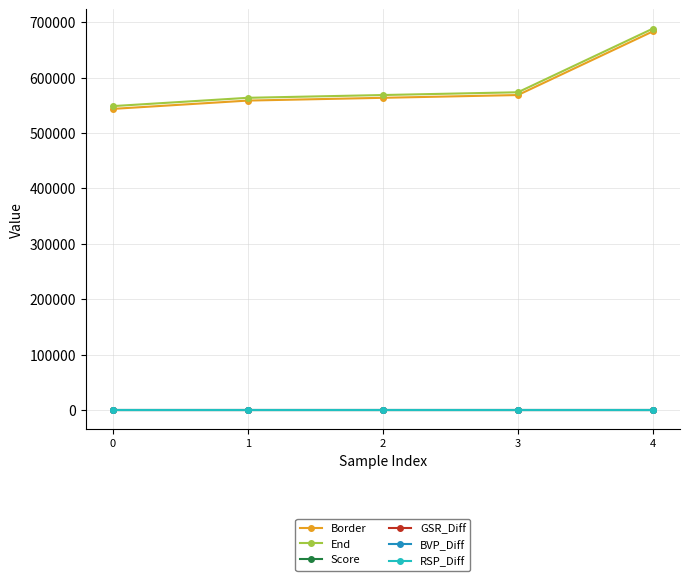

What are all the series names shown in the legend?

Border, End, Score, GSR_Diff, BVP_Diff, RSP_Diff